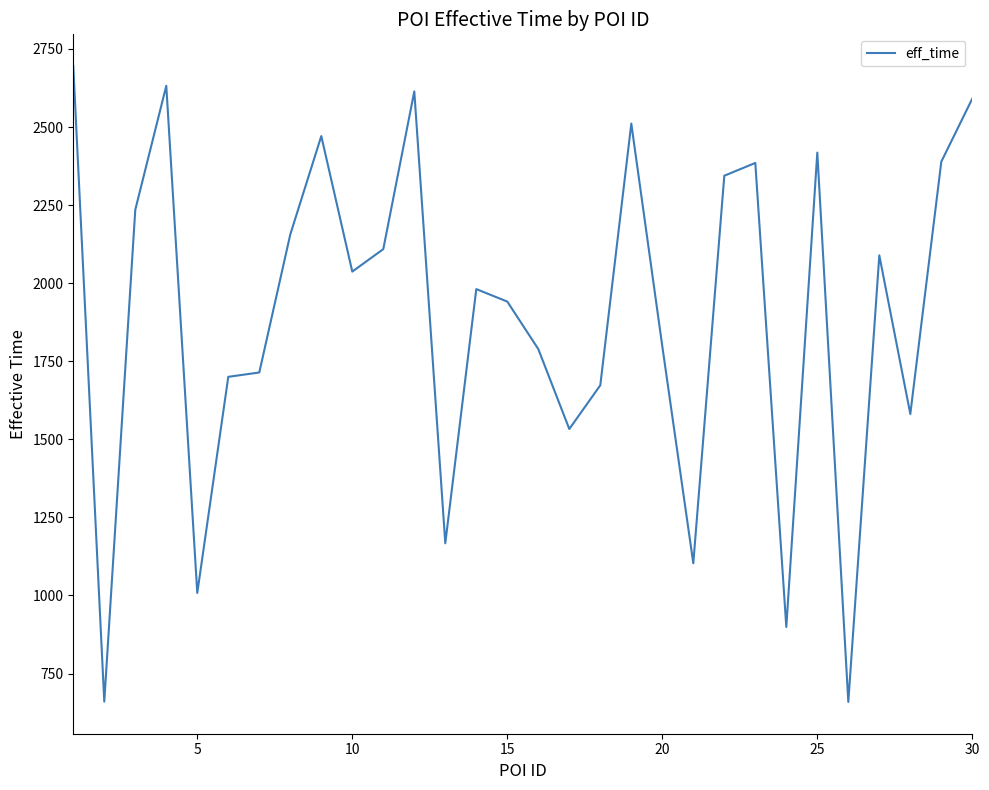

What is the difference between the maximum and minimum values?

2036